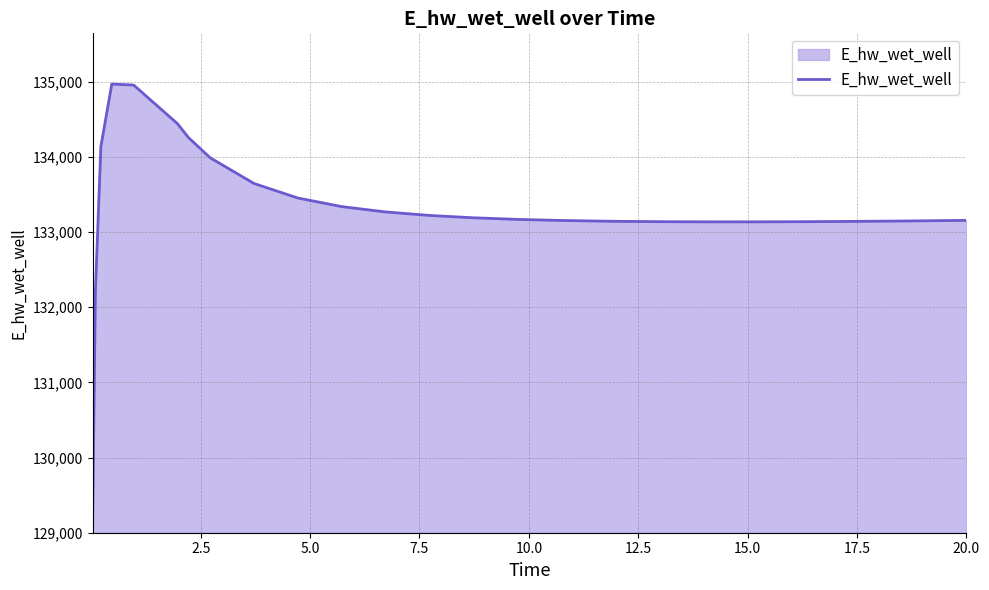

What is the minimum value shown in the chart?

129196.1